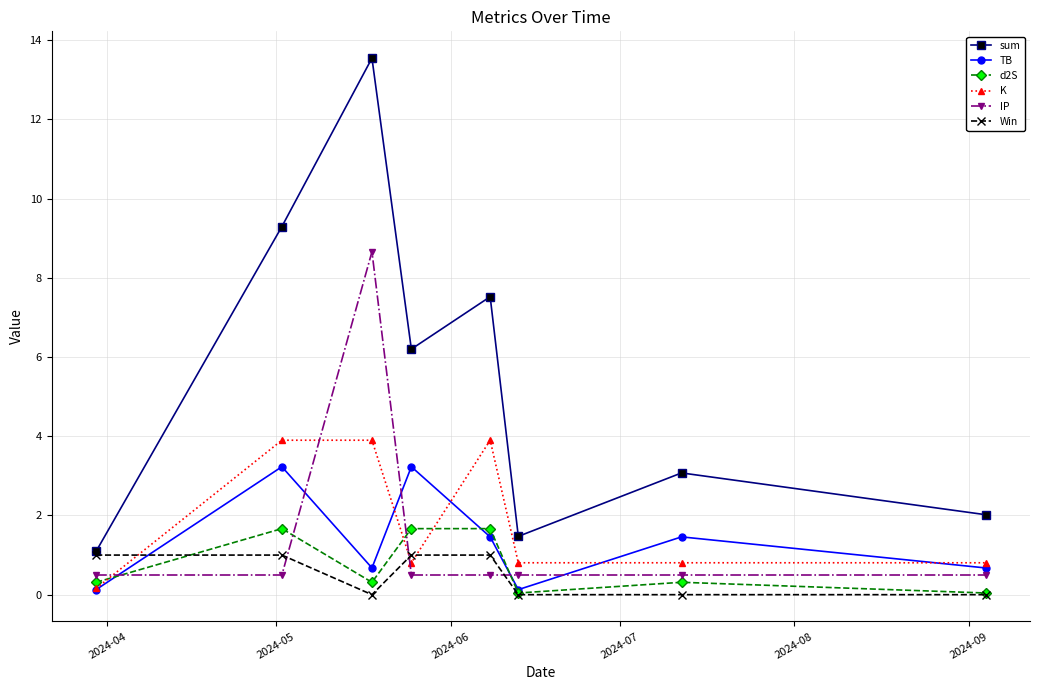

Rank the series by their maximum value, from lowest to highest.

Win, d2S, TB, K, IP, sum